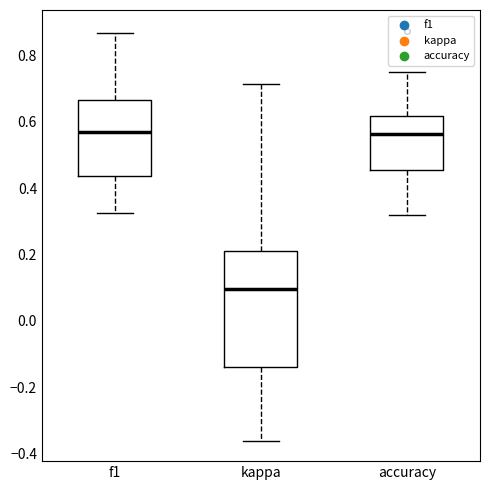

Reading left to right, transcribe this box plot: for each box, give where its median line is, the range the box spans, and where its two whiskers end, as read against the y-axis. The values are not printed on the chart, so give them approximately, as read against the axis.

f1: median 0.56, box 0.44 to 0.66, whiskers 0.32 to 0.86
kappa: median 0.10, box -0.14 to 0.20, whiskers -0.36 to 0.72
accuracy: median 0.56, box 0.46 to 0.62, whiskers 0.32 to 0.76